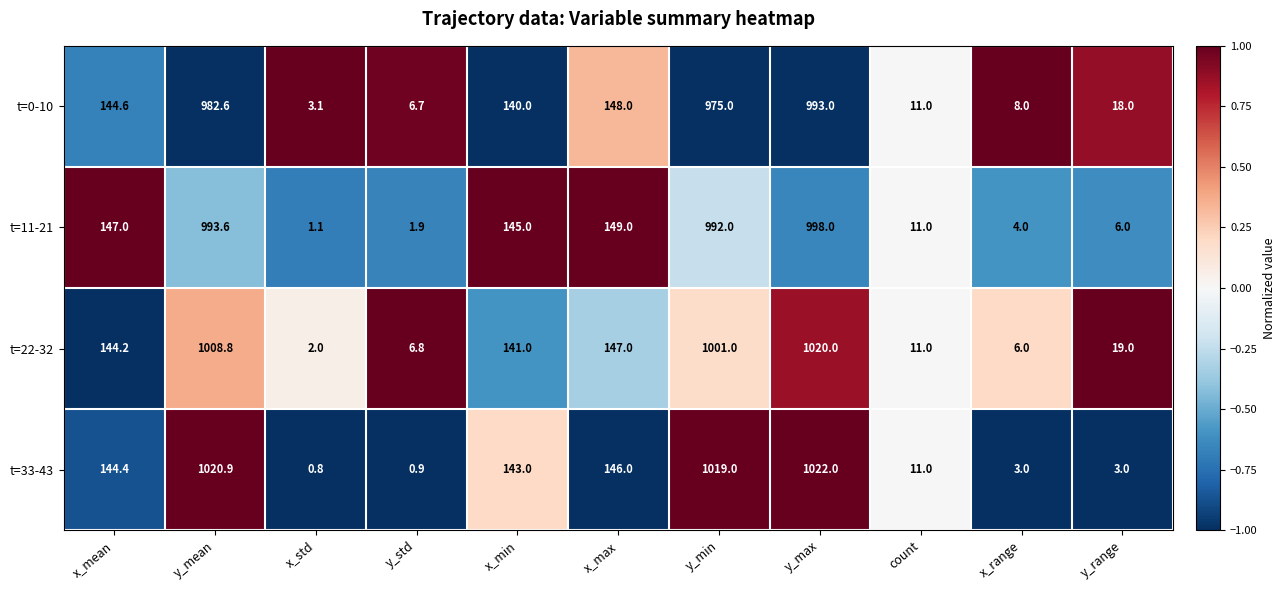

Between y_std and count, which series saw the biggest shift?

t=33-43